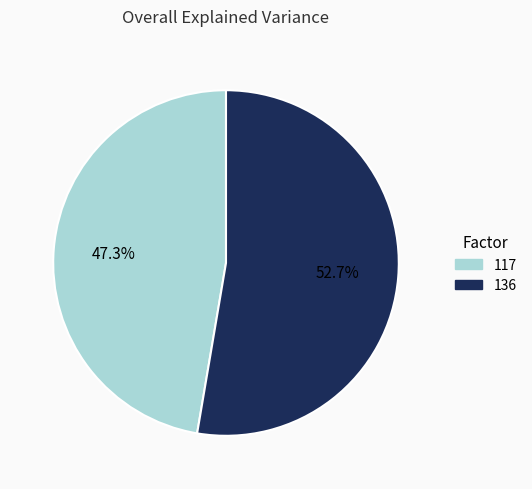

Between 117 and 136, which is larger?

136